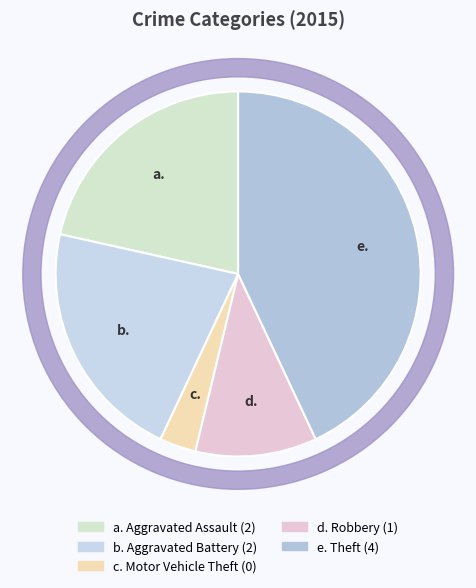

Is it true that Motor Vehicle Theft is 1% of the pie?

False